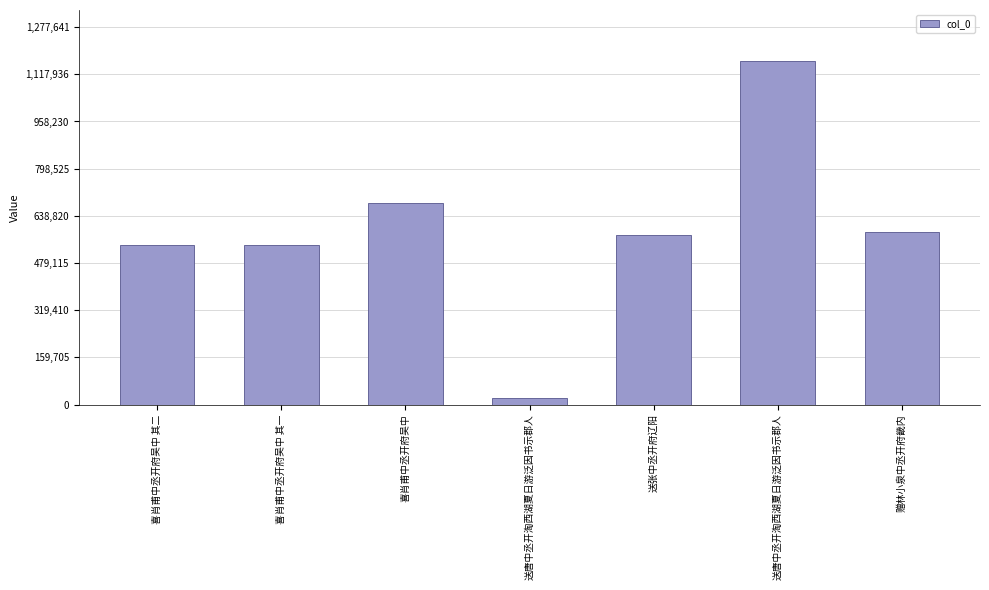

Rank the categories by value from highest to lowest.

送唐中丞开淘西湖夏日游泛因书示郡人, 喜肖甫中丞开府吴中, 赠林小泉中丞开府畿内, 送张中丞开府辽阳, 喜肖甫中丞开府吴中 其二, 喜肖甫中丞开府吴中 其一, 送唐中丞开淘西湖夏日游泛因书示郡人